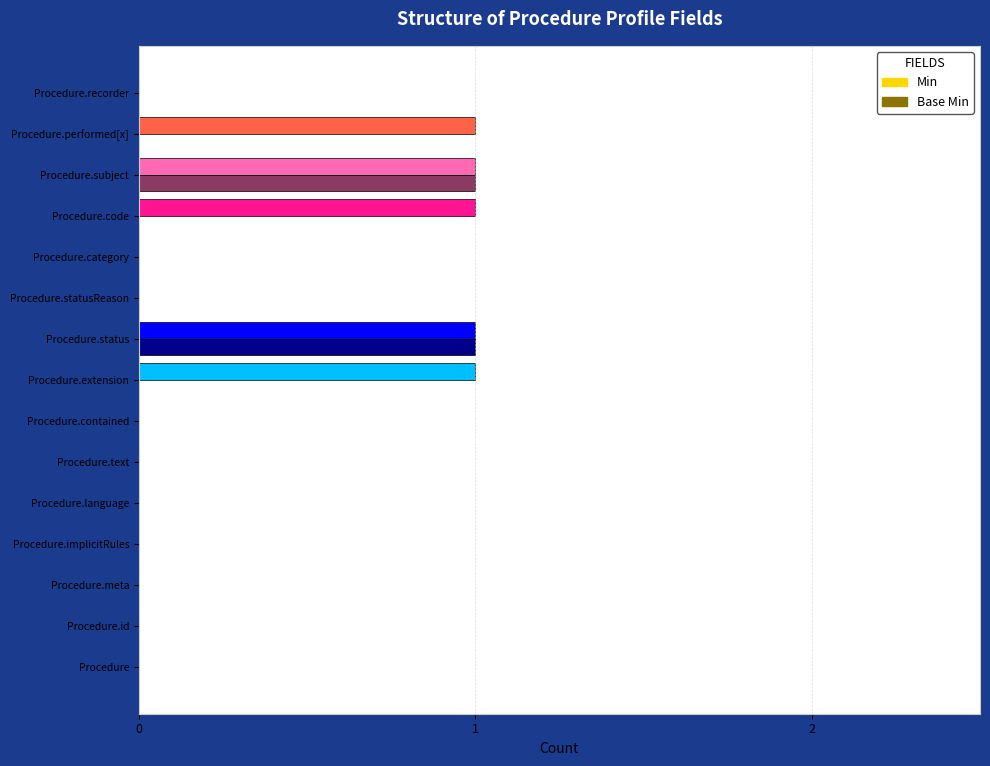

What is the highest value of the Base Min series?

1